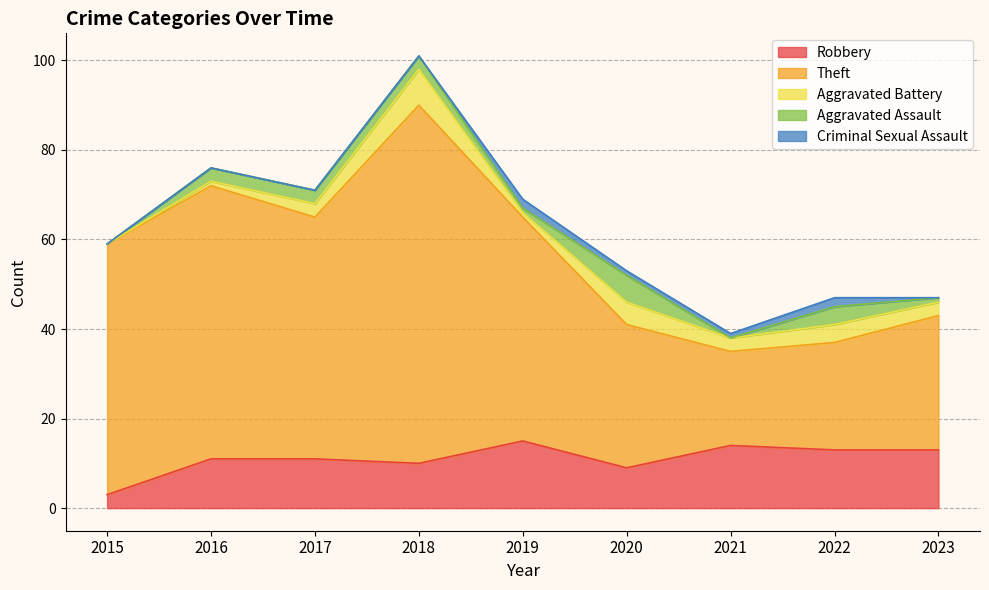

What is the difference between the maximum and minimum values in the Theft series?

59